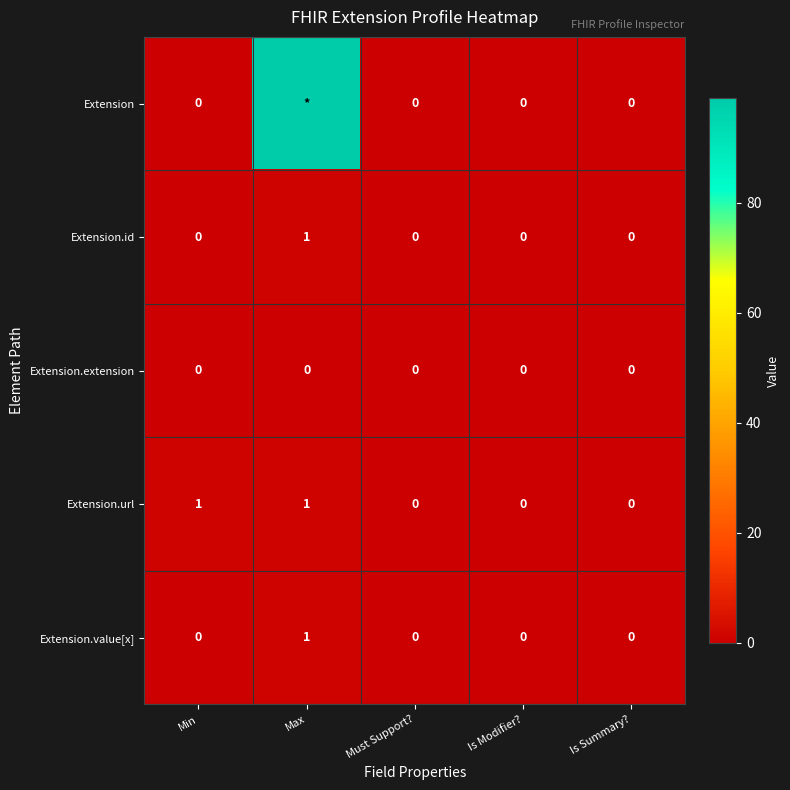

The Extension.url series shows 0 at Is Modifier?. True or false?

True